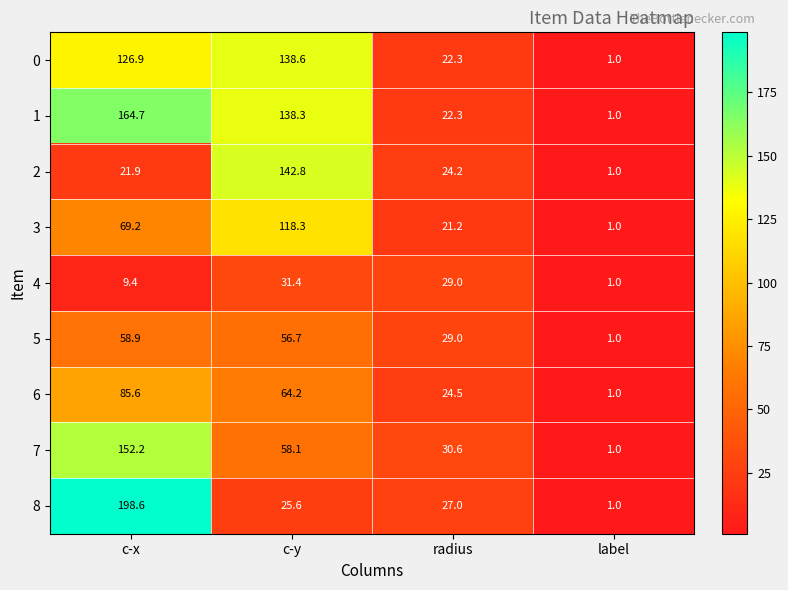

What is the maximum value for 7?

152.2